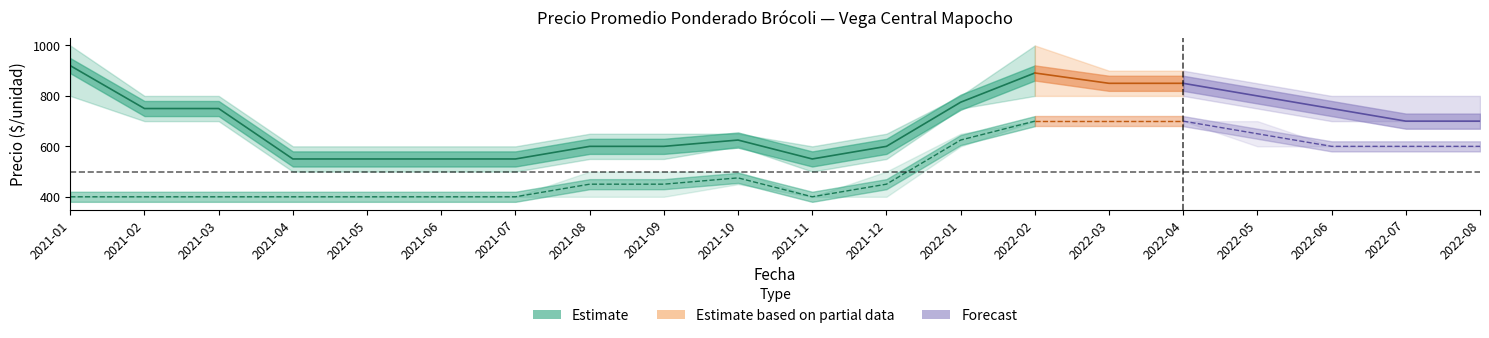

At which category does Segunda_min reach its first local peak?

2021-10